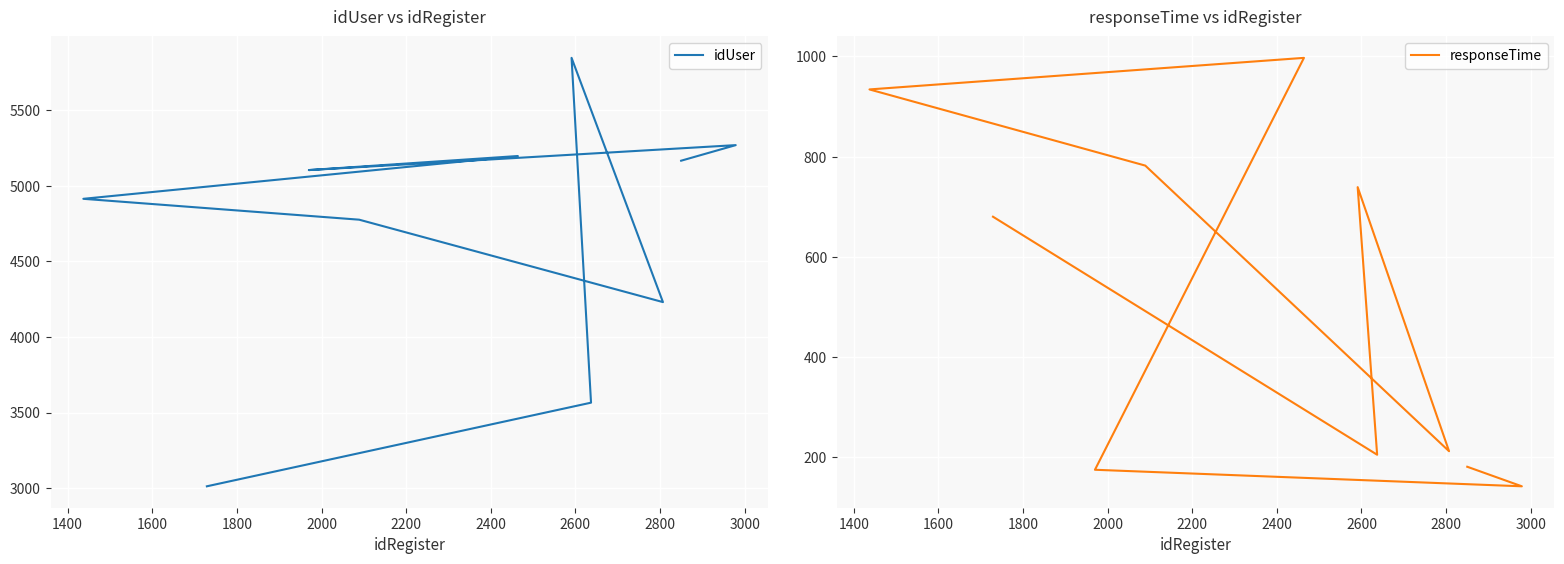

What value does the responseTime series have at 2200?

782